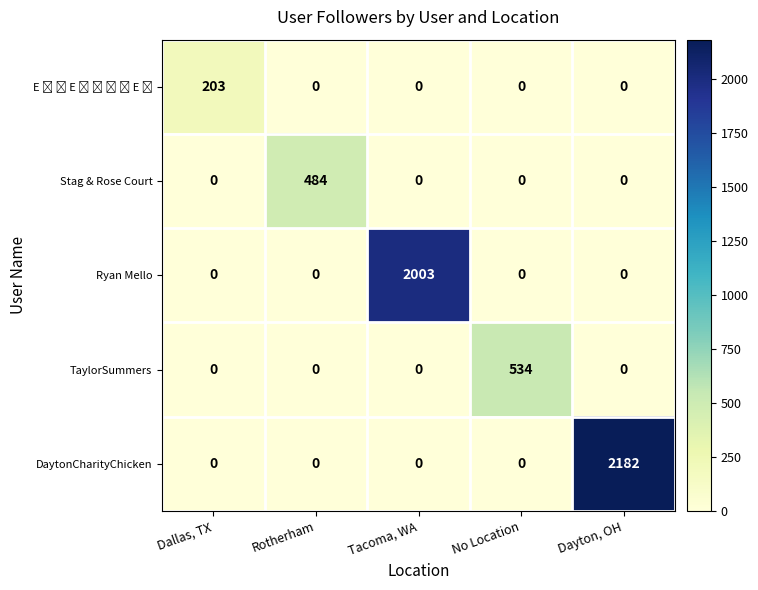

What is the spread (max minus min) of values at Dayton, OH?

2182